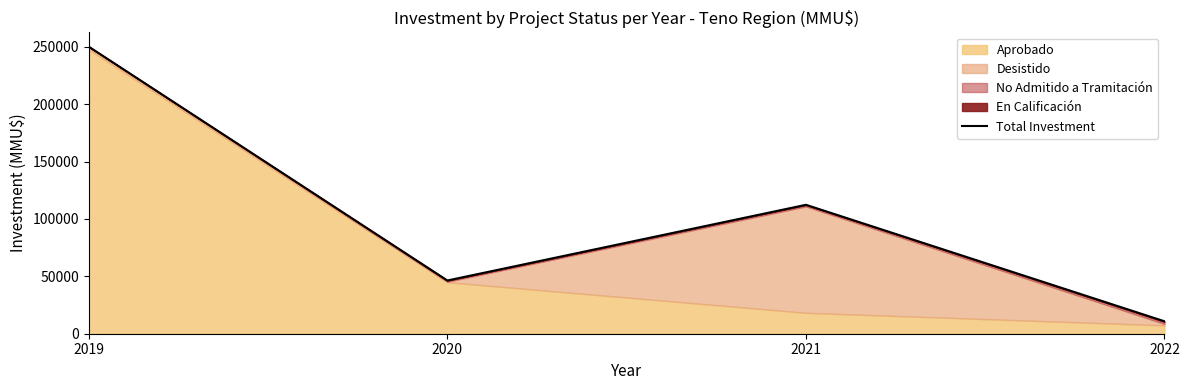

What is the smallest value displayed?

10828